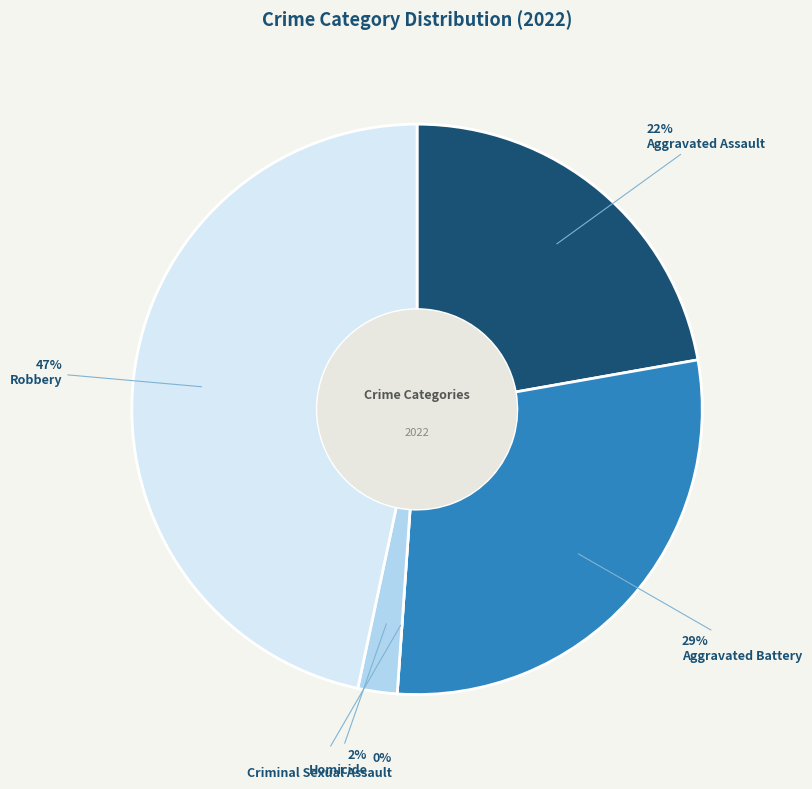

What percentage is NOT represented by Homicide?

97.8%